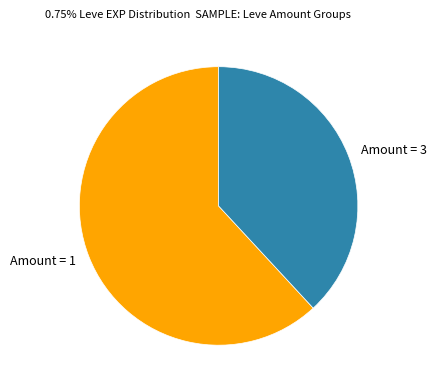

How many segments does this pie chart have?

2